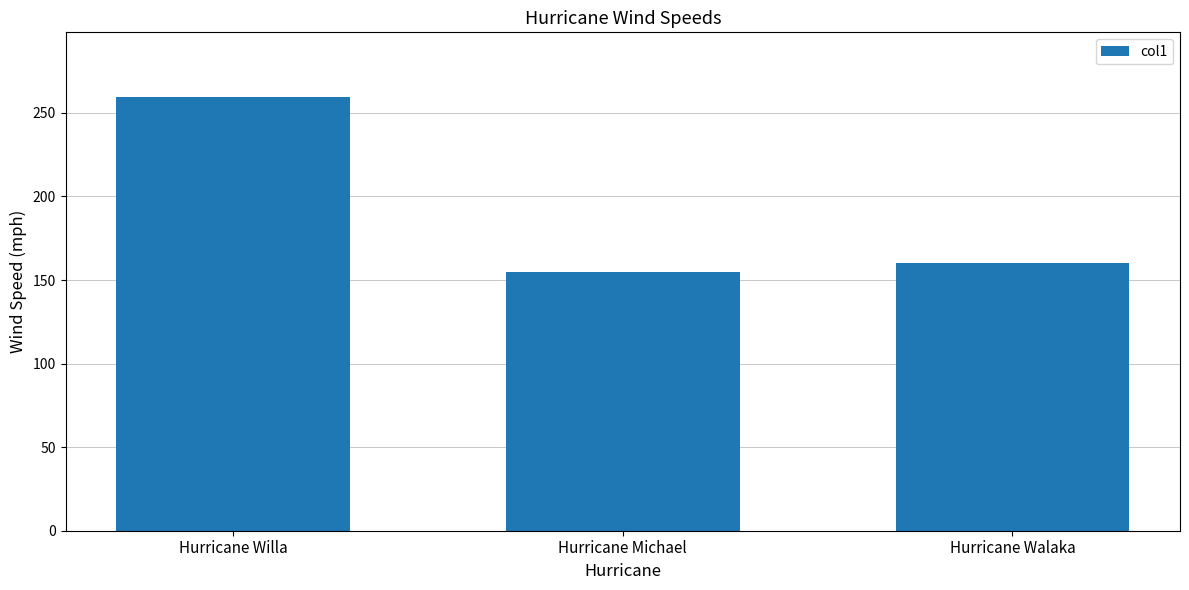

Reading left to right, what are all the values shown in this chart?

259.3	155.0	160.0